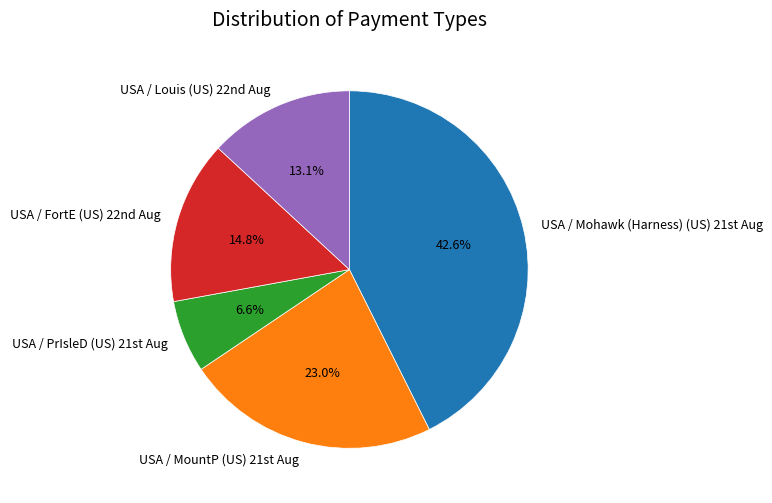

How many slices are in this pie chart?

5